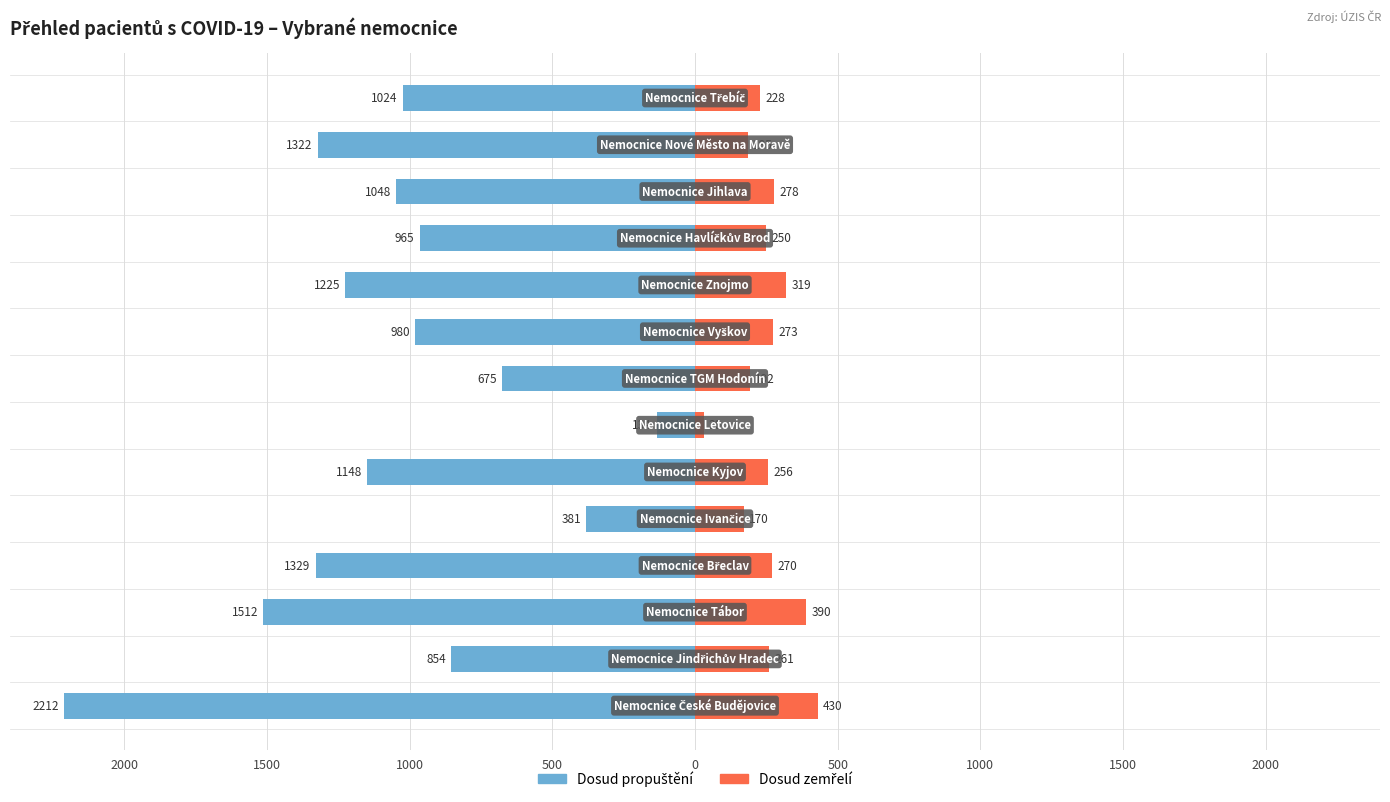

Are the bars horizontal?

Yes